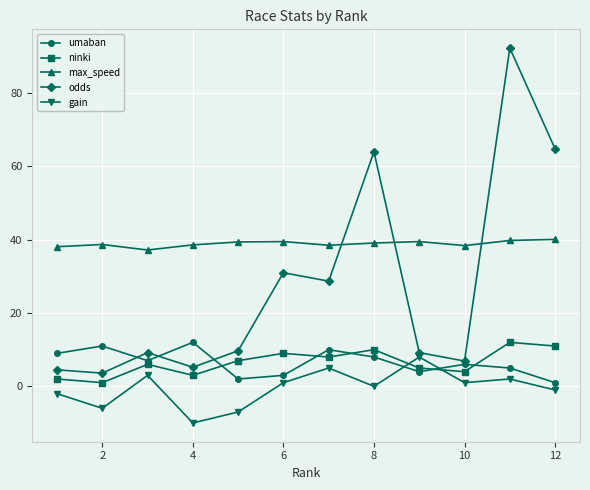

True or false: umaban and max_speed intersect in this chart.

False